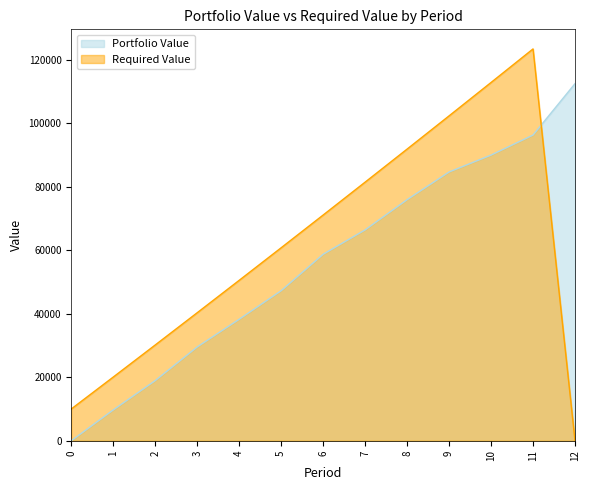

True or false: Required Value and Portfolio Value cross at least once.

True